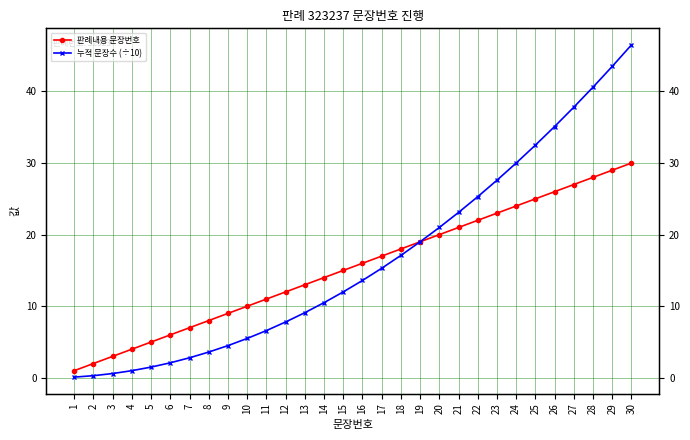

Which series has the widest spread of values?

누적 문장수 (÷10)